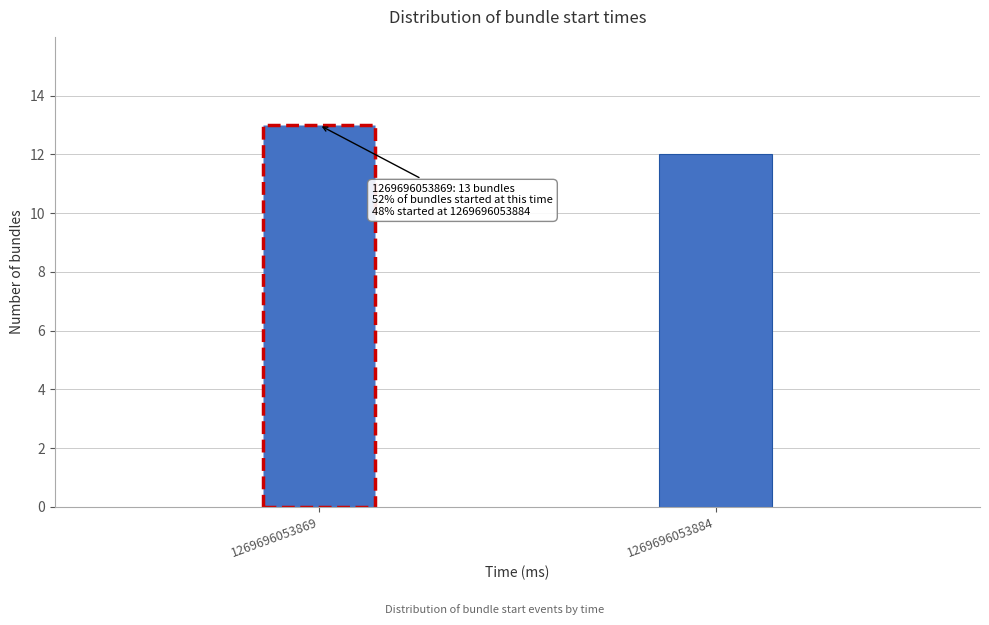

Reading left to right, transcribe all the data shown in this chart.

1269696053869=13	1269696053884=12